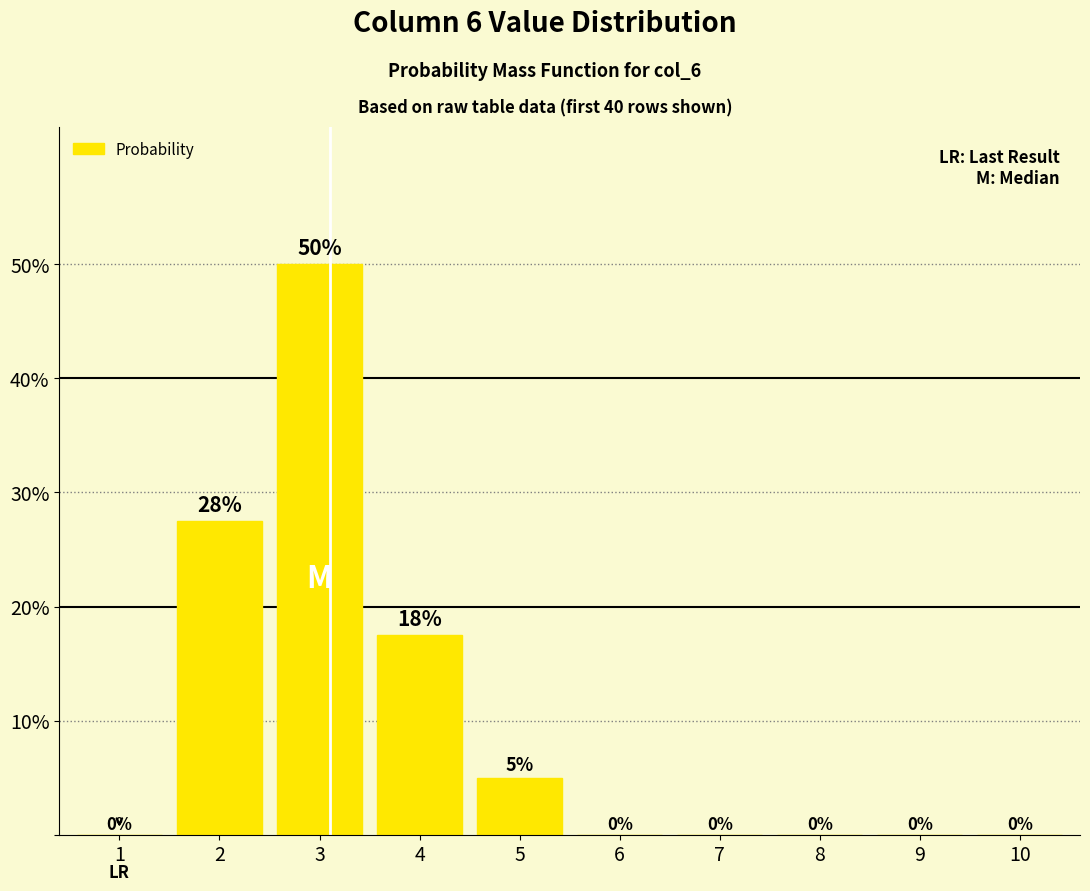

True or false: the data shows 0.0 at 7.

True